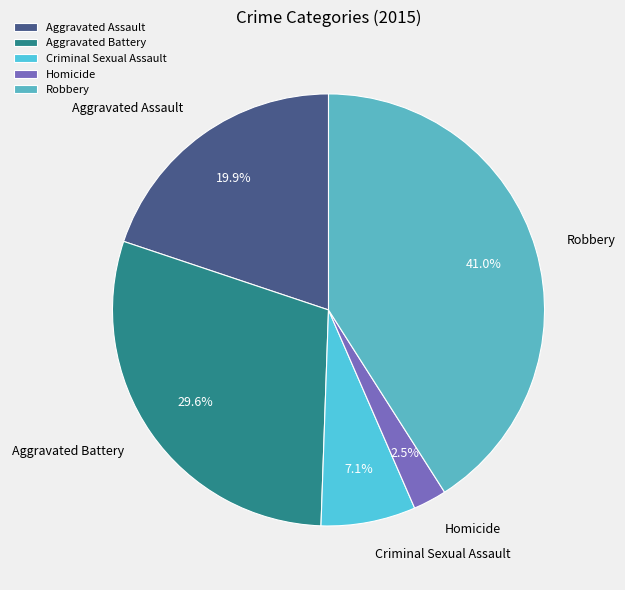

Is Criminal Sexual Assault the majority of the pie?

No